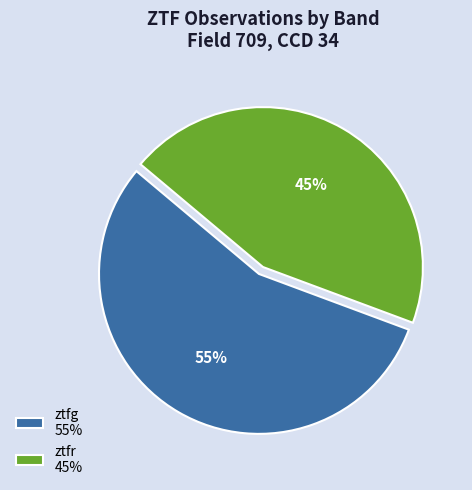

To the nearest percent, what portion does ztfg represent?

55%